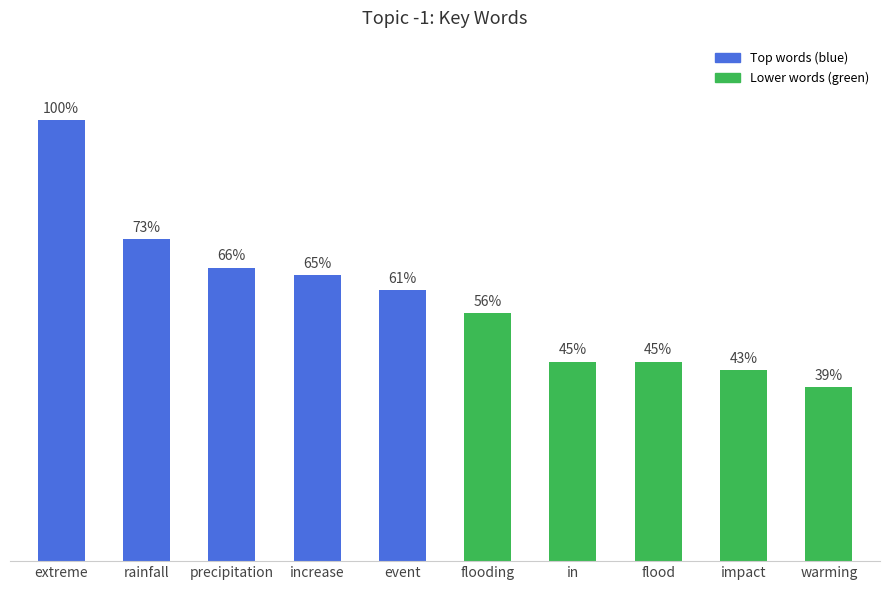

What is the label of the 8th bar from the right?

precipitation